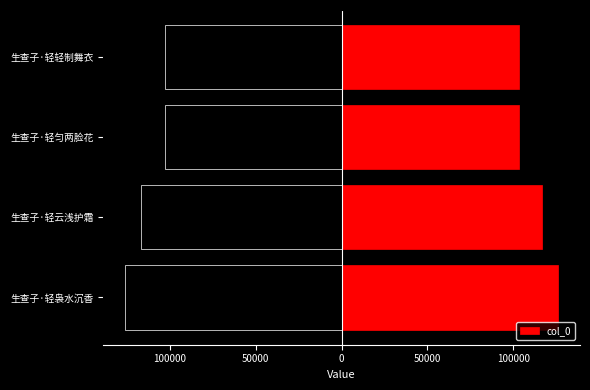

The value at 生查子·轻袅水沉香 is 126127.0. True or false?

True